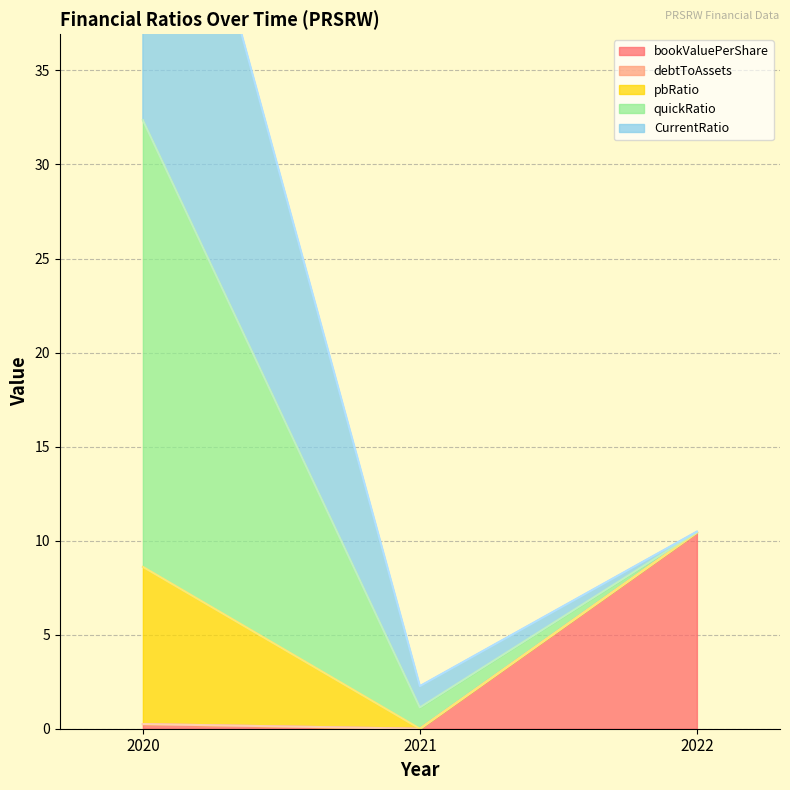

At how many categories does at least one series exceed 35?

1